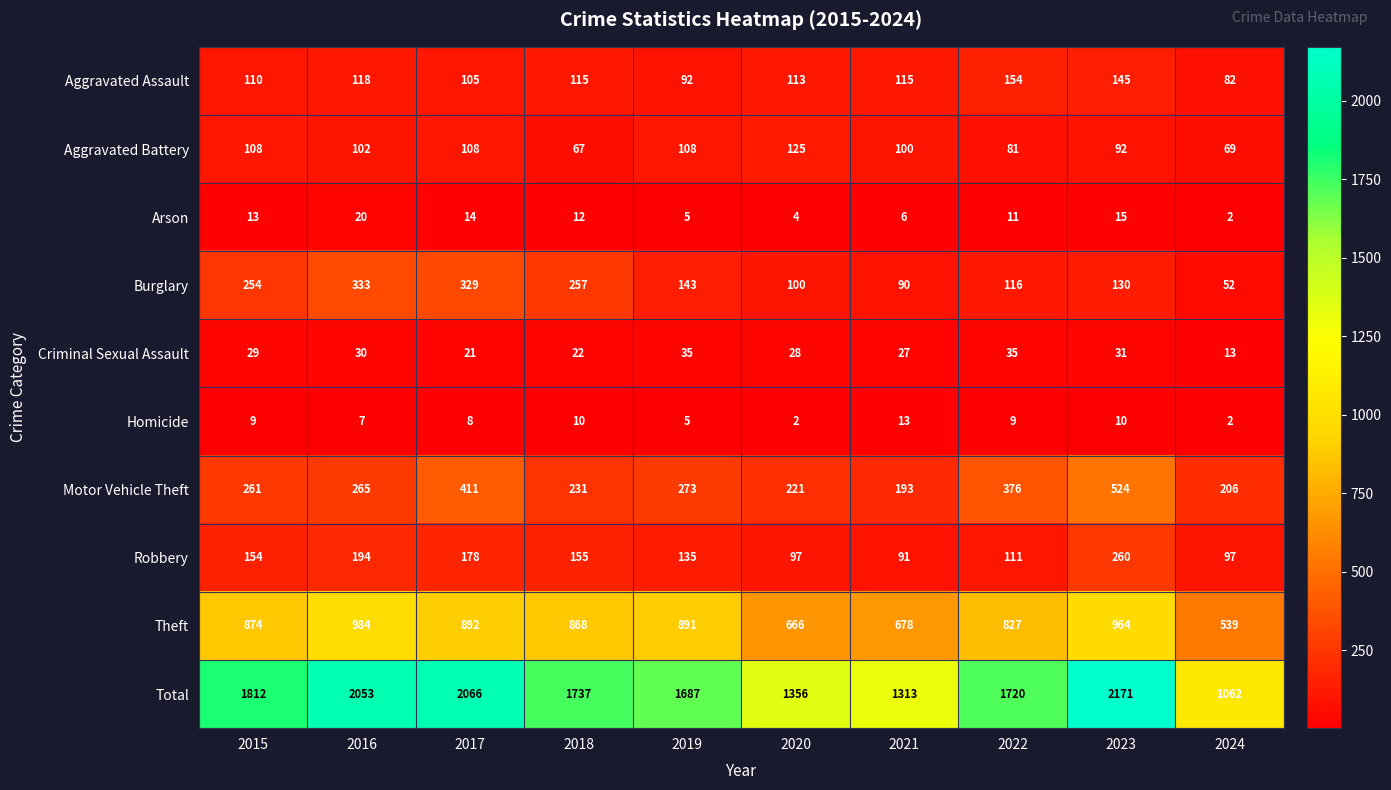

Rank the series at 2018 from highest to lowest value.

Total, Theft, Burglary, Motor Vehicle Theft, Robbery, Aggravated Assault, Aggravated Battery, Criminal Sexual Assault, Arson, Homicide